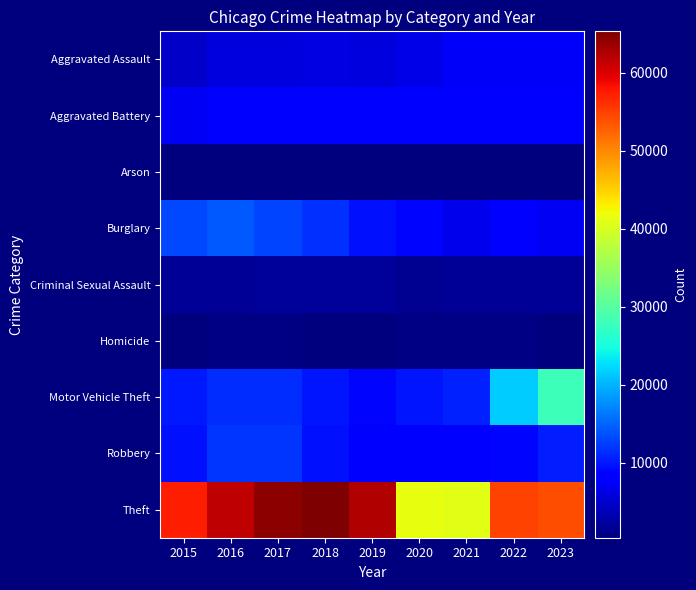

How many data points does each series have?

9